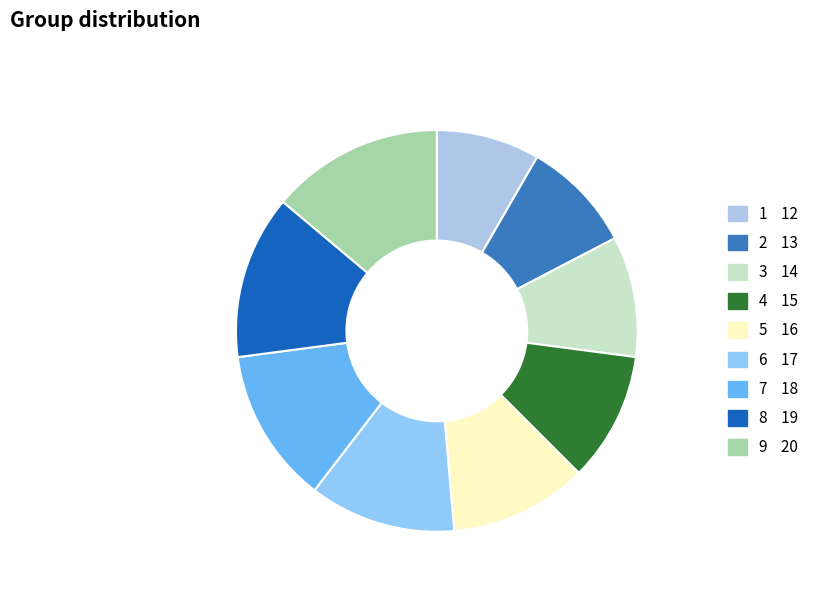

Rank the categories by value from highest to lowest.

9, 8, 7, 6, 5, 4, 3, 2, 1